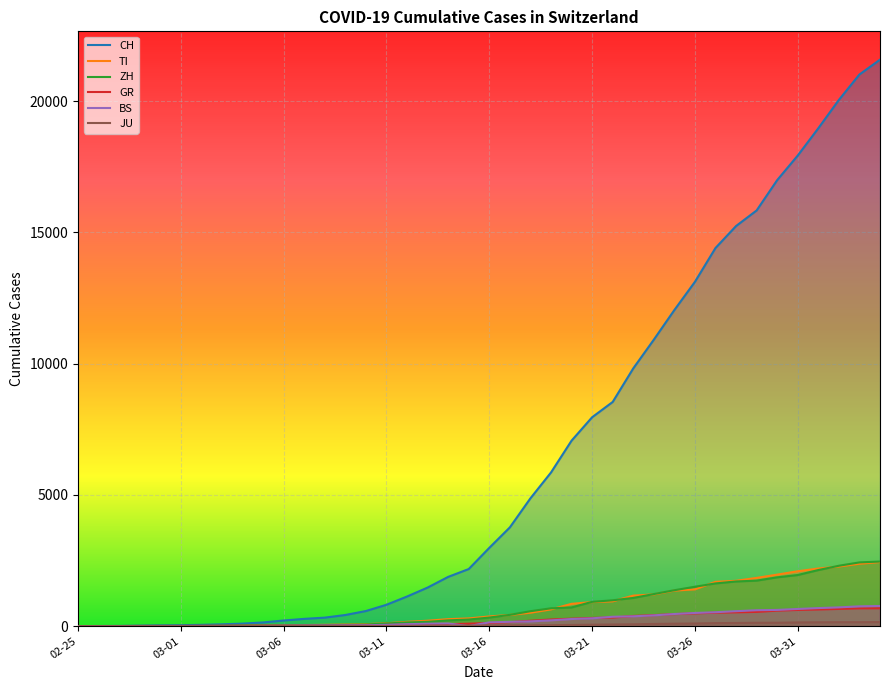

Which series changed the most between 8 and 18?

CH